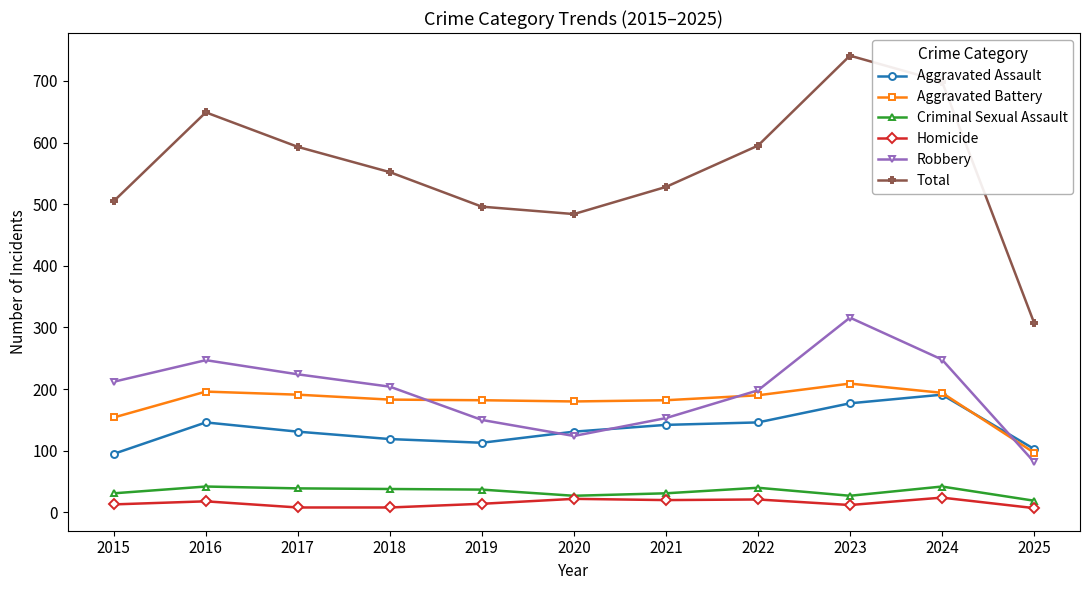

What is the average value of the Aggravated Assault series?

136